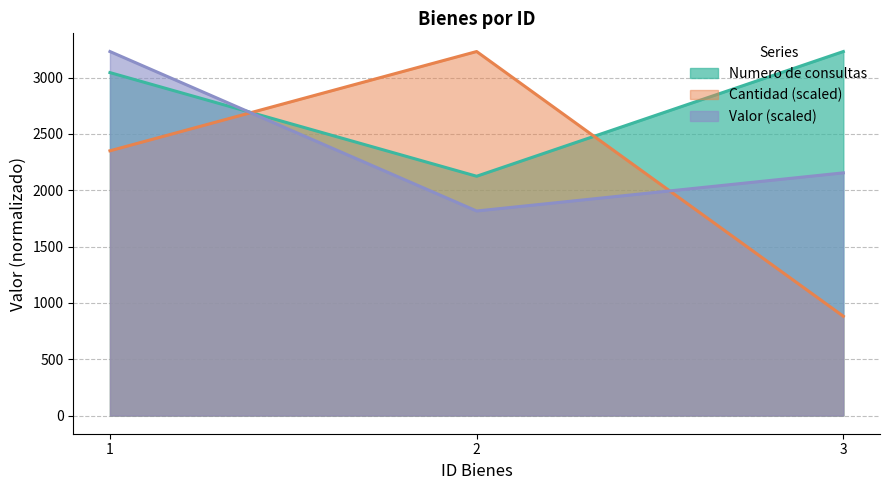

Which series changed the most between 2 and 3?

Cantidad (scaled)